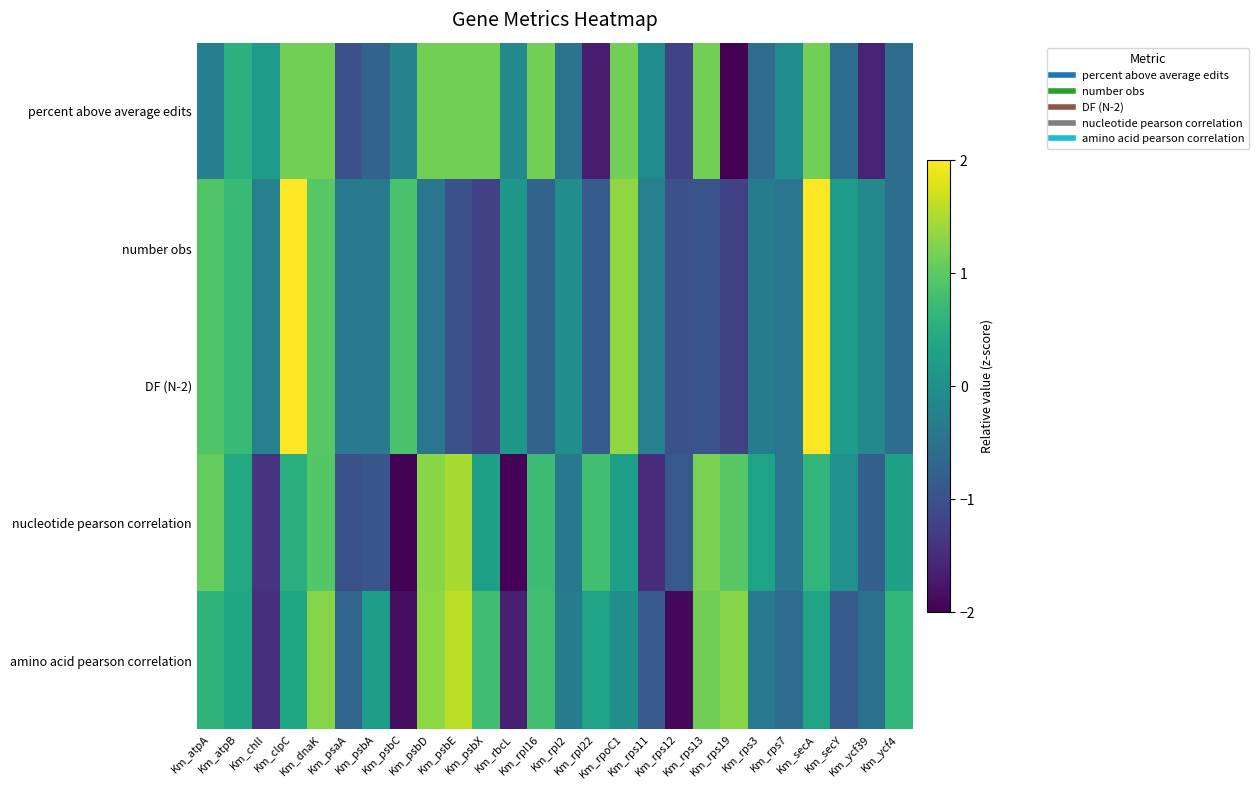

Reading right to left, what are all the values shown in this chart?

percent above average edits: Km_ycf4=-0.6	Km_ycf39=-1.6	Km_secY=-0.6	Km_secA=1.2	Km_rps7=-0.1	Km_rps3=-0.6	Km_rps19=-2.0	Km_rps13=1.2	Km_rps12=-1.2	Km_rps11=-0.1	Km_rpoC1=1.2	Km_rpl22=-1.7	Km_rpl2=-0.5	Km_rpl16=1.2	Km_rbcL=-0.1	Km_psbX=1.2	Km_psbE=1.2	Km_psbD=1.2	Km_psbC=-0.2	Km_psbA=-0.7	Km_psaA=-1.0	Km_dnaK=1.2	Km_clpC=1.2	Km_chlI=0.2	Km_atpB=0.6	Km_atpA=-0.3
number obs: Km_ycf4=-0.5	Km_ycf39=-0.1	Km_secY=0.2	Km_secA=2.7	Km_rps7=-0.4	Km_rps3=-0.3	Km_rps19=-1.2	Km_rps13=-1.0	Km_rps12=-1.0	Km_rps11=-0.3	Km_rpoC1=1.3	Km_rpl22=-0.9	Km_rpl2=-0.0	Km_rpl16=-0.7	Km_rbcL=0.1	Km_psbX=-1.2	Km_psbE=-1.0	Km_psbD=-0.4	Km_psbC=0.8	Km_psbA=-0.4	Km_psaA=-0.4	Km_dnaK=1.0	Km_clpC=2.4	Km_chlI=-0.3	Km_atpB=0.7	Km_atpA=0.9
DF (N-2): Km_ycf4=-0.5	Km_ycf39=-0.1	Km_secY=0.2	Km_secA=2.7	Km_rps7=-0.4	Km_rps3=-0.3	Km_rps19=-1.2	Km_rps13=-1.0	Km_rps12=-1.0	Km_rps11=-0.3	Km_rpoC1=1.3	Km_rpl22=-0.9	Km_rpl2=-0.0	Km_rpl16=-0.7	Km_rbcL=0.1	Km_psbX=-1.2	Km_psbE=-1.0	Km_psbD=-0.4	Km_psbC=0.8	Km_psbA=-0.4	Km_psaA=-0.4	Km_dnaK=1.0	Km_clpC=2.4	Km_chlI=-0.3	Km_atpB=0.7	Km_atpA=0.9
nucleotide pearson correlation: Km_ycf4=0.3	Km_ycf39=-0.8	Km_secY=0.0	Km_secA=0.6	Km_rps7=-0.4	Km_rps3=0.3	Km_rps19=1.0	Km_rps13=1.2	Km_rps12=-0.9	Km_rps11=-1.5	Km_rpoC1=0.3	Km_rpl22=0.8	Km_rpl2=-0.4	Km_rpl16=0.7	Km_rbcL=-2.0	Km_psbX=0.3	Km_psbE=1.5	Km_psbD=1.3	Km_psbC=-2.0	Km_psbA=-0.9	Km_psaA=-1.0	Km_dnaK=0.9	Km_clpC=0.5	Km_chlI=-1.4	Km_atpB=0.4	Km_atpA=1.1
amino acid pearson correlation: Km_ycf4=0.7	Km_ycf39=-0.5	Km_secY=-0.8	Km_secA=0.3	Km_rps7=-0.6	Km_rps3=-0.3	Km_rps19=1.3	Km_rps13=1.1	Km_rps12=-1.9	Km_rps11=-0.9	Km_rpoC1=-0.0	Km_rpl22=0.3	Km_rpl2=-0.3	Km_rpl16=0.8	Km_rbcL=-1.7	Km_psbX=0.8	Km_psbE=1.6	Km_psbD=1.3	Km_psbC=-1.8	Km_psbA=0.2	Km_psaA=-0.7	Km_dnaK=1.3	Km_clpC=0.4	Km_chlI=-1.4	Km_atpB=0.4	Km_atpA=0.6